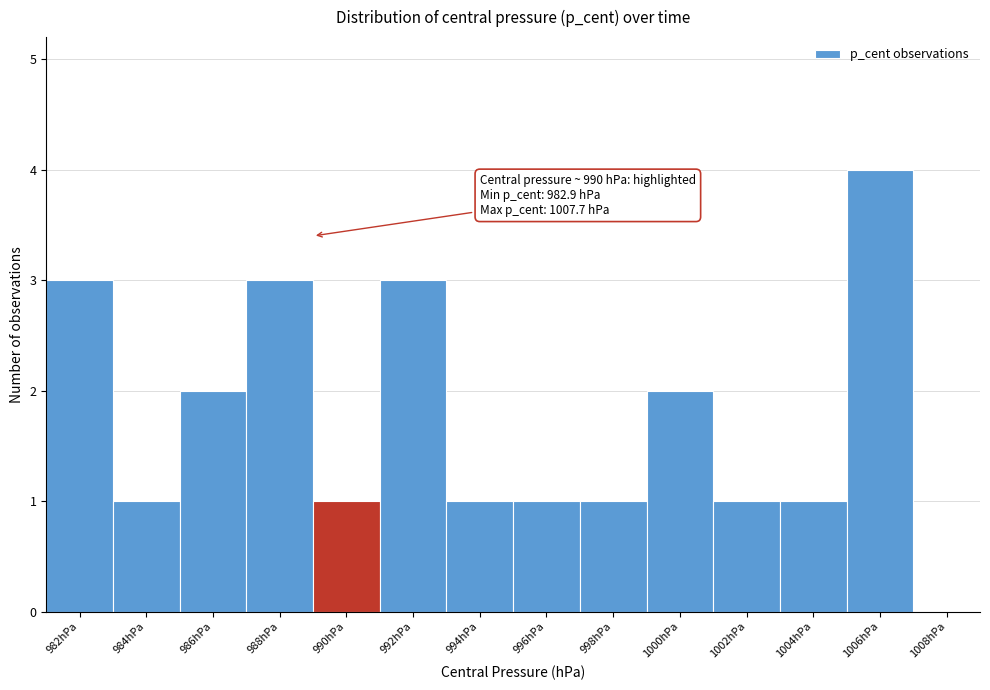

Reading left to right, list all the values displayed in this chart.

982hPa=3	984hPa=1	986hPa=2	988hPa=3	990hPa=1	992hPa=3	994hPa=1	996hPa=1	998hPa=1	1000hPa=2	1002hPa=1	1004hPa=1	1006hPa=4	1008hPa=0